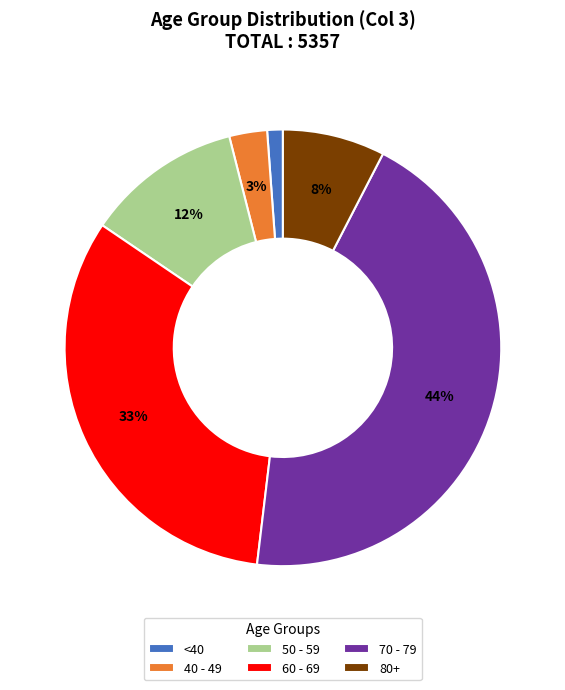

To the nearest percent, what is the average slice percentage?

17%